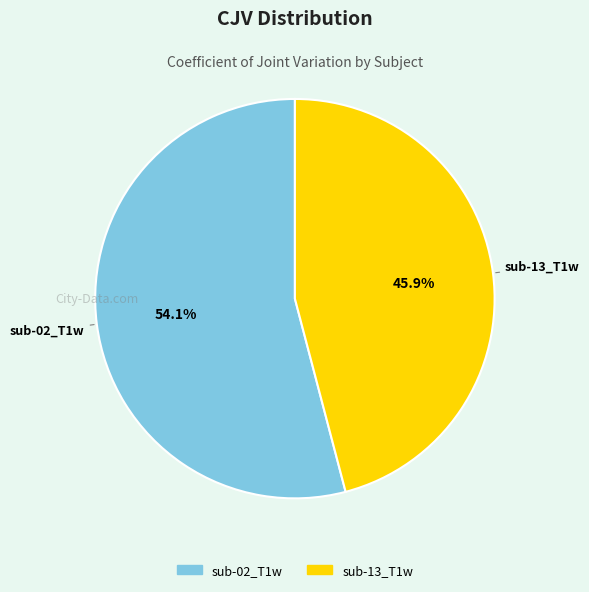

Is it true that sub-02_T1w is 54% of the pie?

True